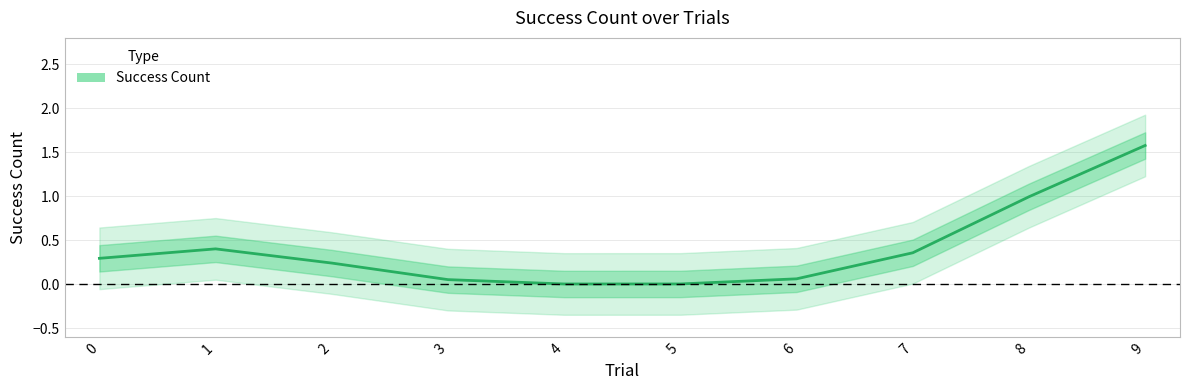

How many lines are shown in the chart?

1